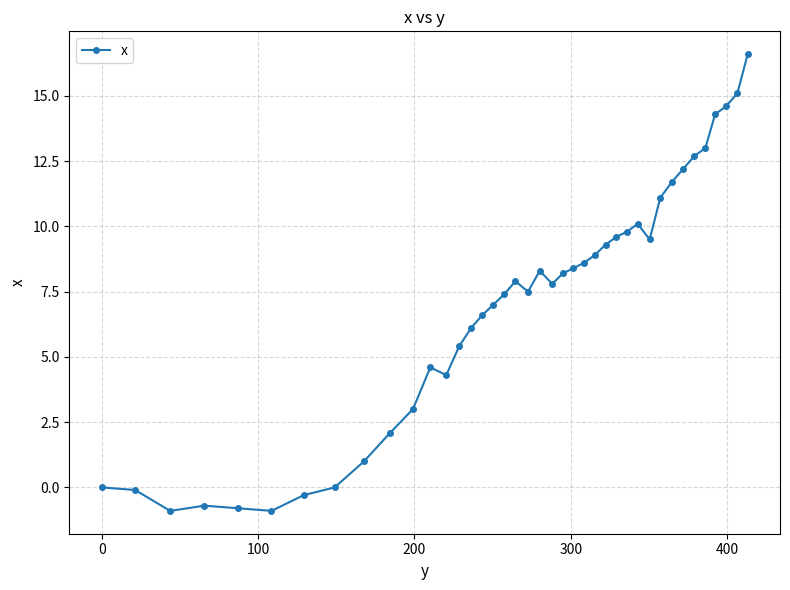

What is the greatest value displayed?

16.6